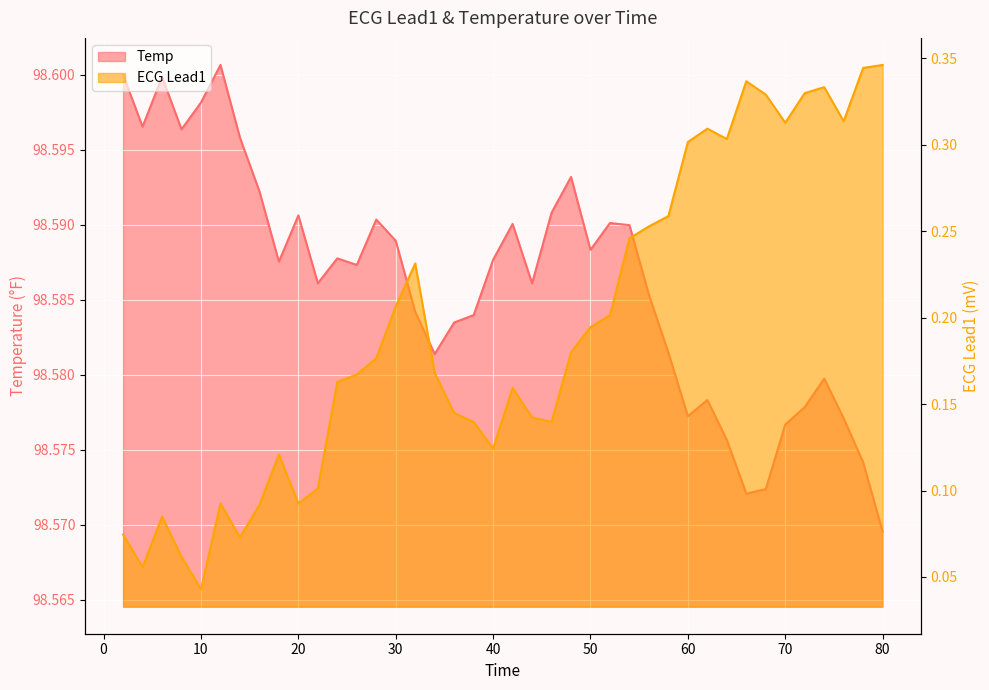

Reading left to right, extract all data points from this chart.

Temp: 98.6	98.6	98.6	98.6	98.6	98.6	98.6	98.6	98.6	98.6	98.6	98.6	98.6	98.6	98.6	98.6	98.6	98.6	98.6	98.6	98.6	98.6	98.6	98.6	98.6	98.6	98.6	98.6	98.6	98.6	98.6	98.6	98.6	98.6	98.6	98.6	98.6	98.6	98.6	98.6
ECG Lead1: 0.1	0.1	0.1	0.1	0.0	0.1	0.1	0.1	0.1	0.1	0.1	0.2	0.2	0.2	0.2	0.2	0.2	0.1	0.1	0.1	0.2	0.1	0.1	0.2	0.2	0.2	0.2	0.3	0.3	0.3	0.3	0.3	0.3	0.3	0.3	0.3	0.3	0.3	0.3	0.3